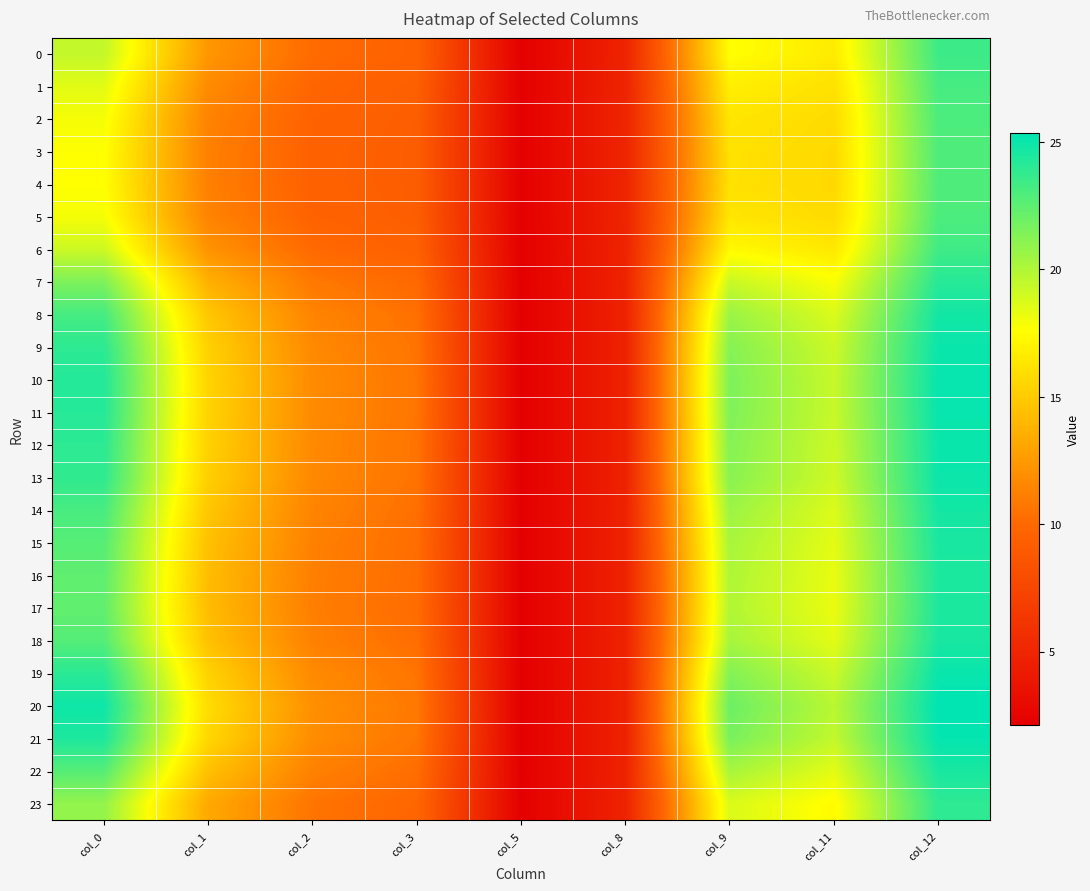

What is the difference between the highest and lowest values at col_1?

4.7